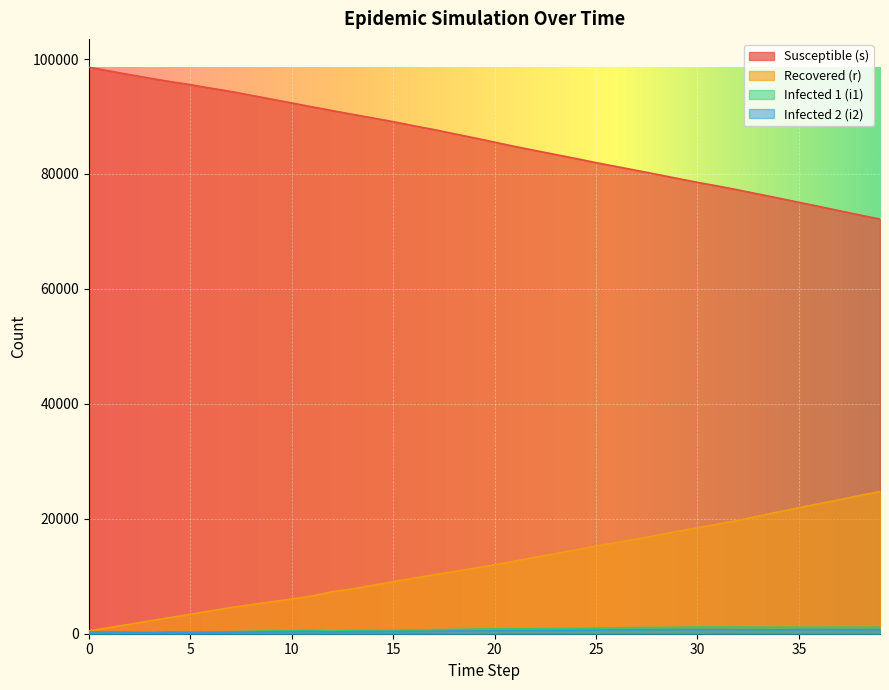

Does the chart display data point markers on the line(s)?

No